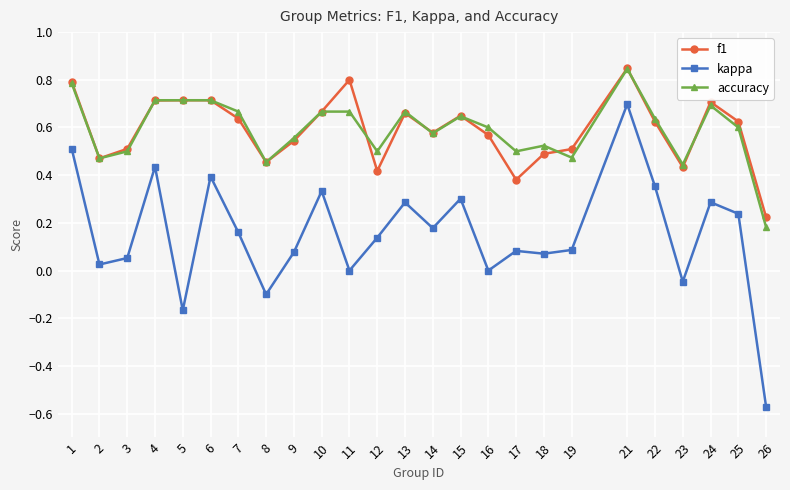

Where is the first local maximum for kappa?

4